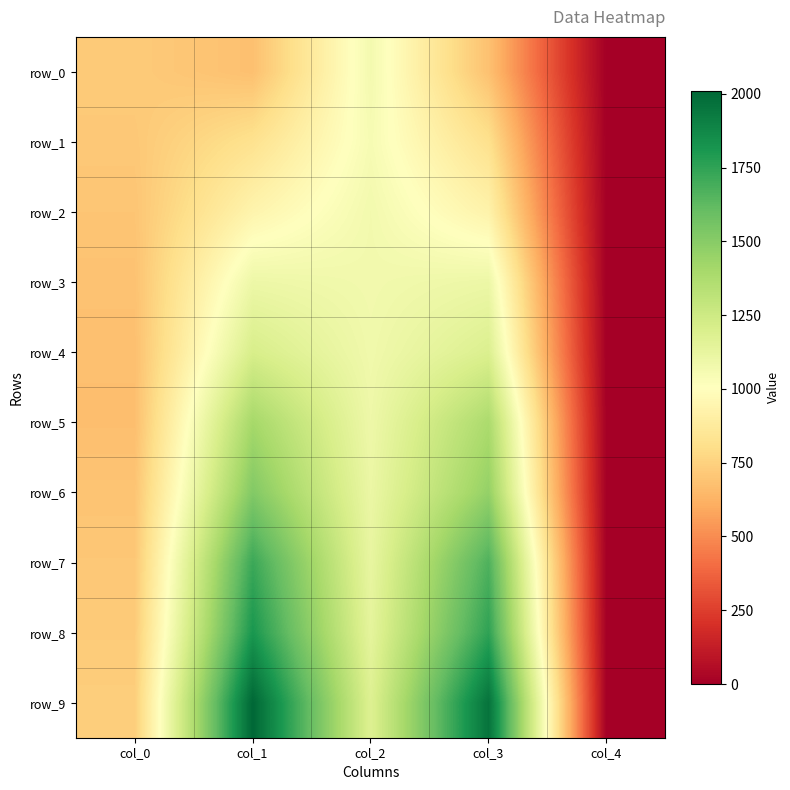

How many data points in row_5 are less than 1091?

2